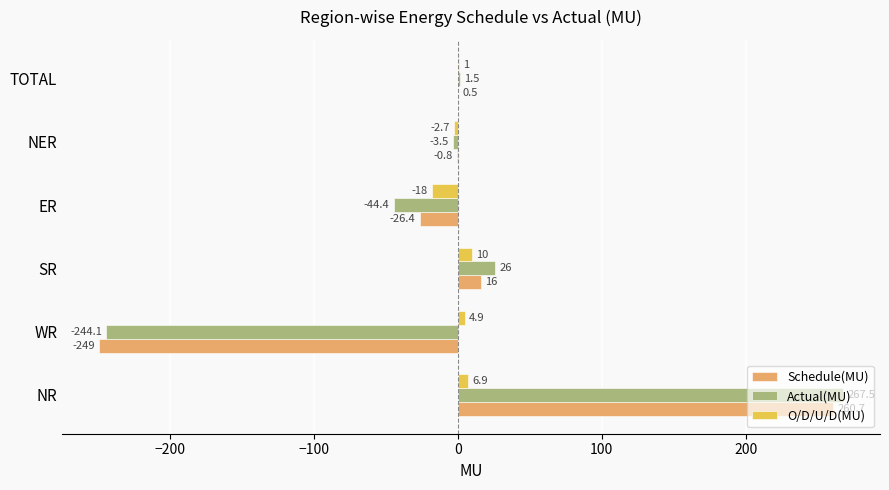

How many values in Actual(MU) are above zero?

3